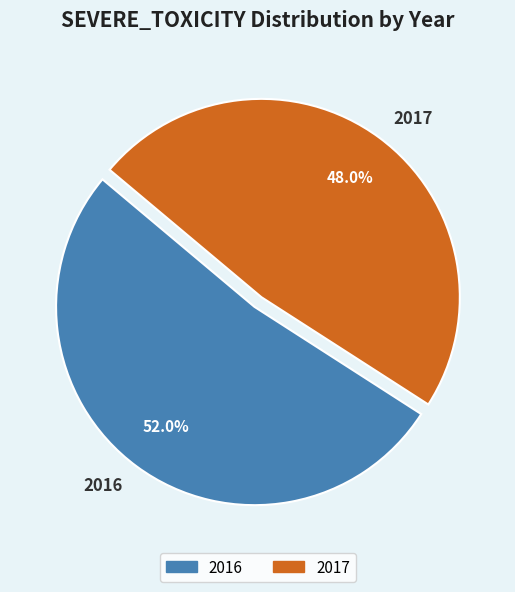

To the nearest percent, what is the difference between the largest and smallest slice percentages?

4%